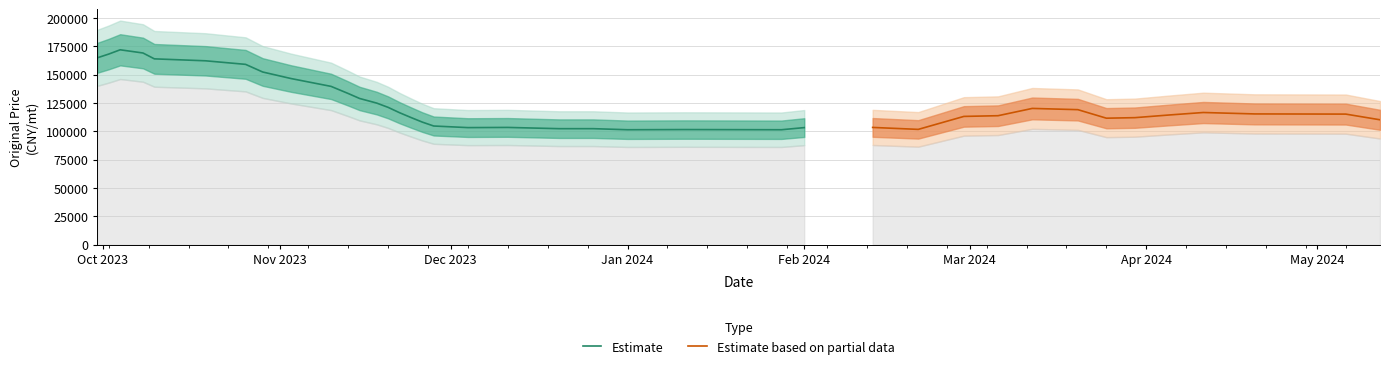

Where is the first local minimum?

18